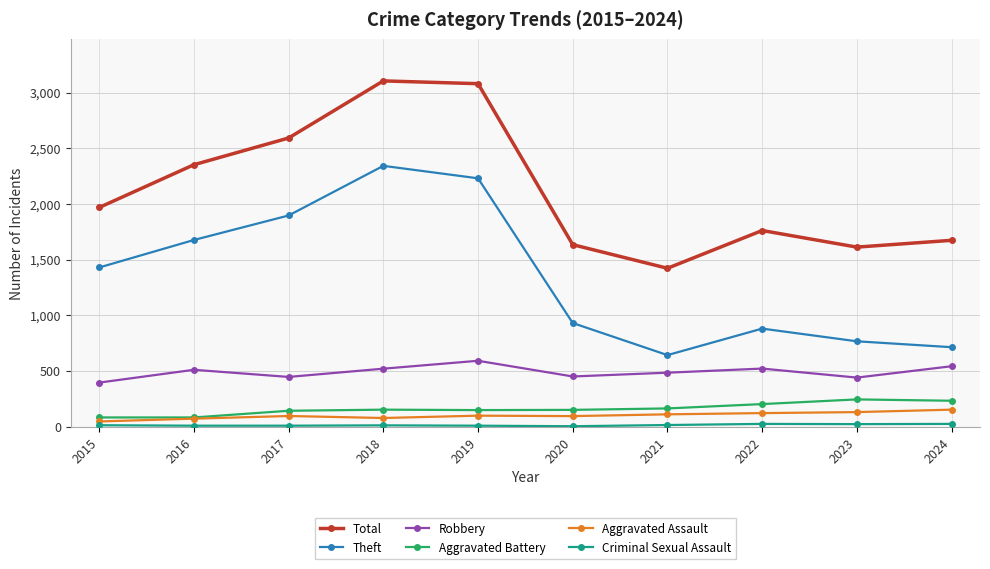

What is the difference between the highest and lowest values at 2020?

1631